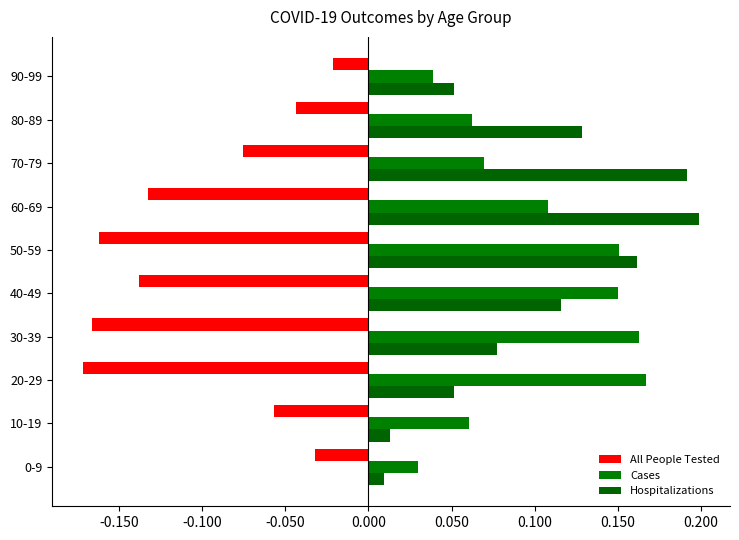

How many Cases values are between 0 and 1?

10